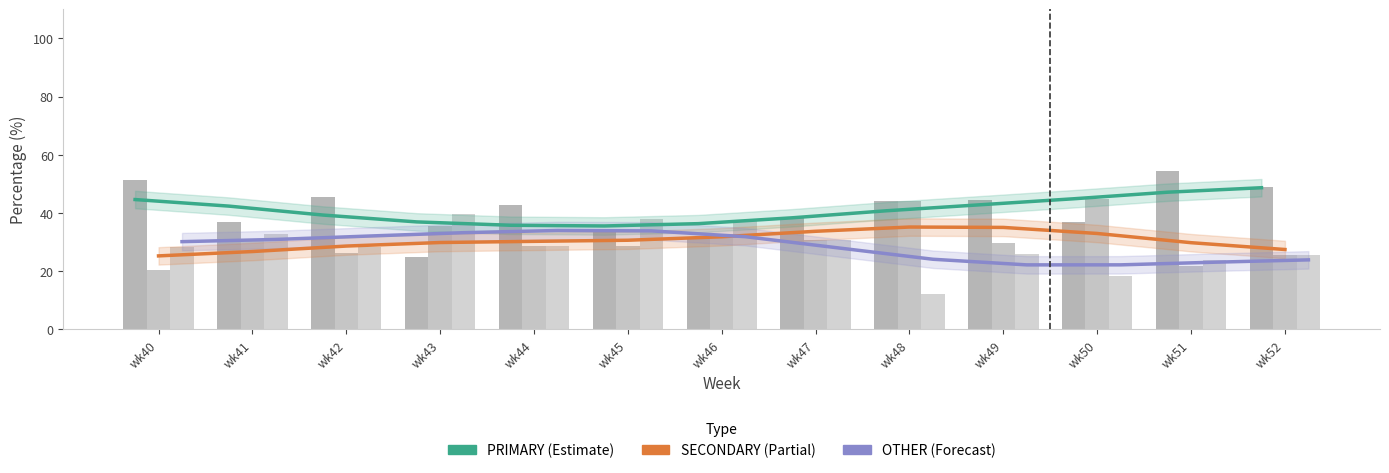

Are the bars horizontal?

No